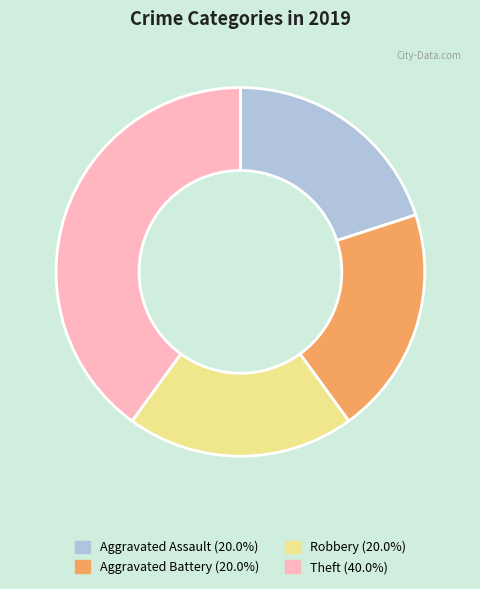

How many slices are in this pie chart?

4